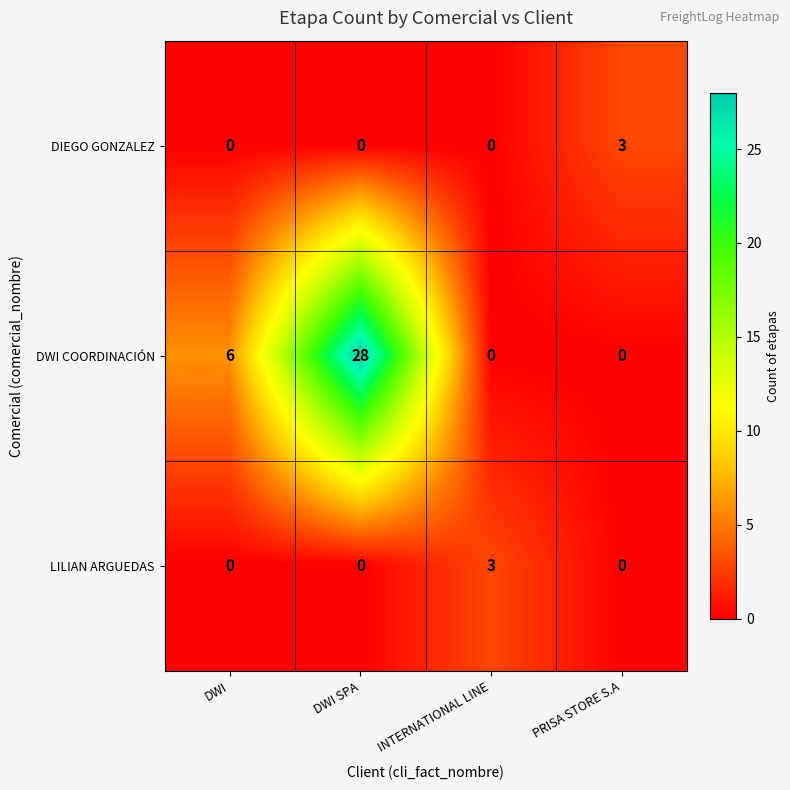

How many LILIAN ARGUEDAS values are between 0 and 3?

4